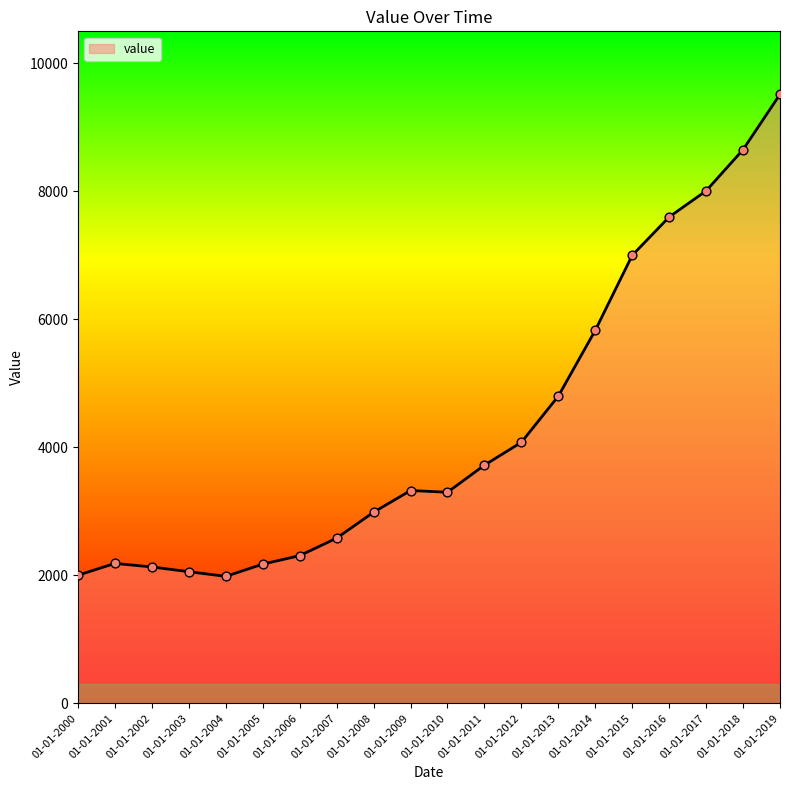

What is the change in value from 01-01-2005 to 01-01-2015?

+4825.0